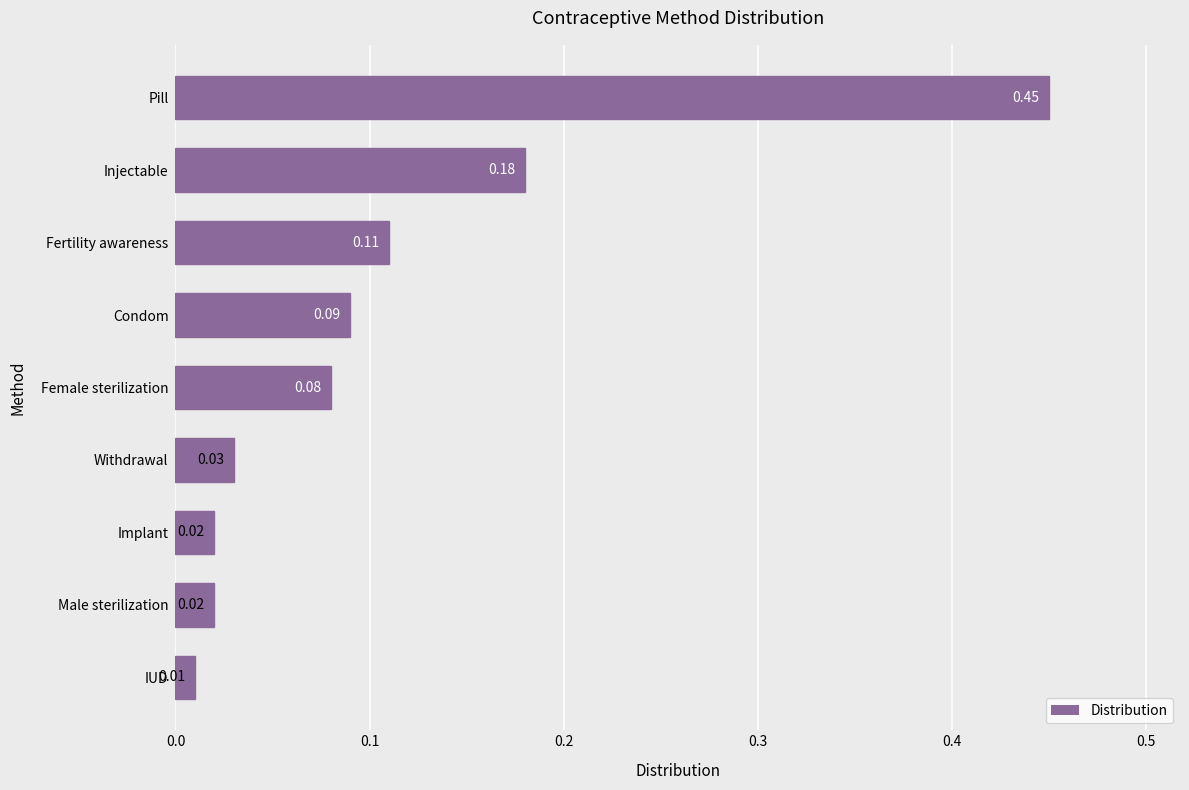

What is the difference between the maximum and second lowest values?

0.4